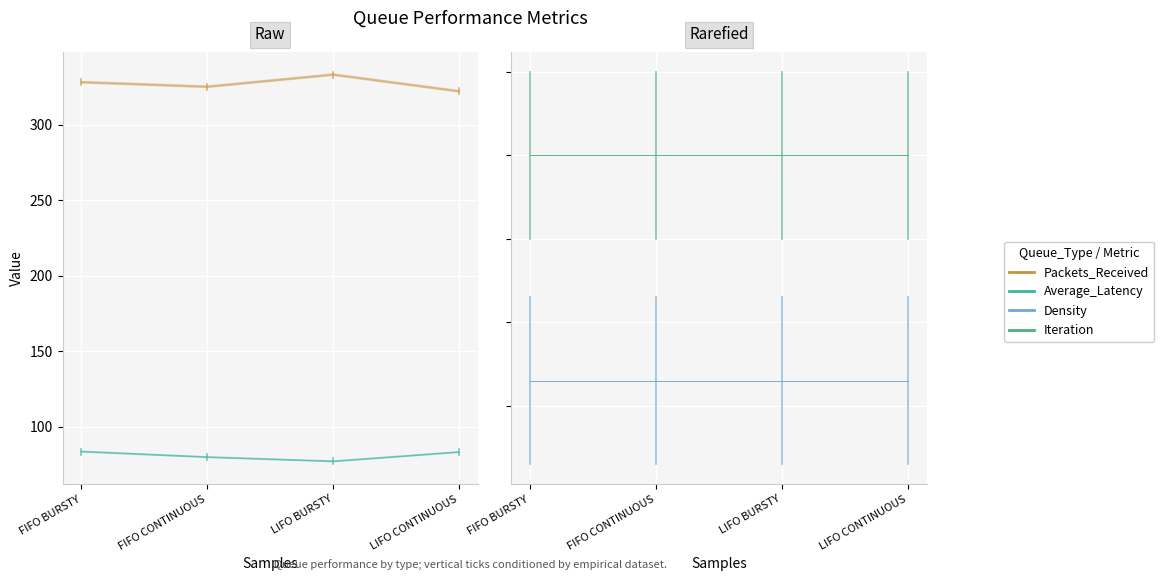

True or false: Packets_Received and Average_Latency intersect in this chart.

False